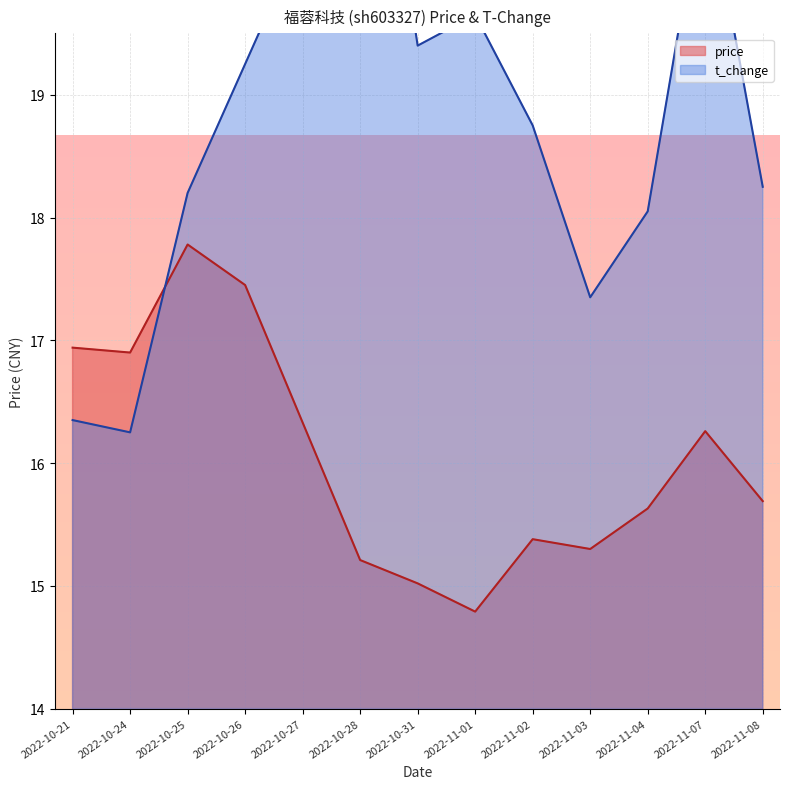

At which label does t_change reach its minimum?

2022-10-24